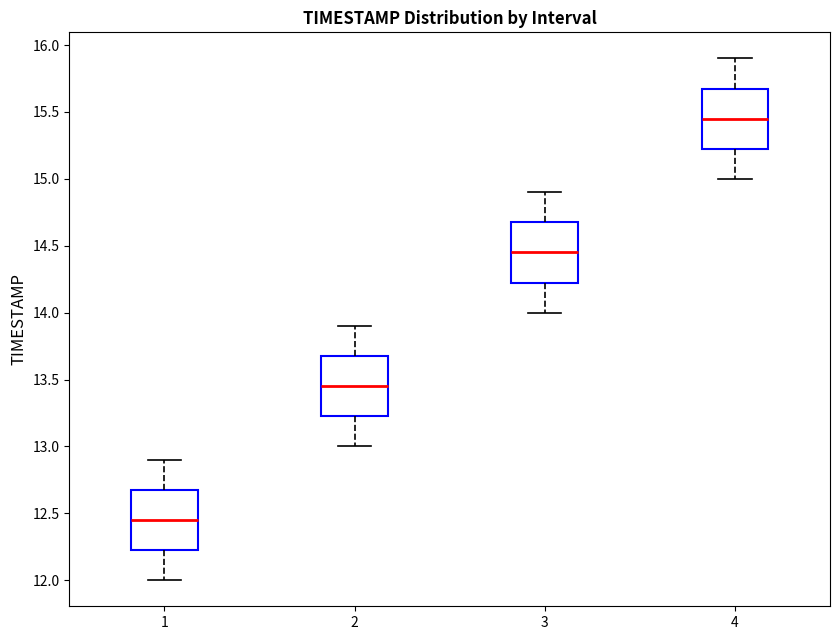

Which box has the highest median line?

4